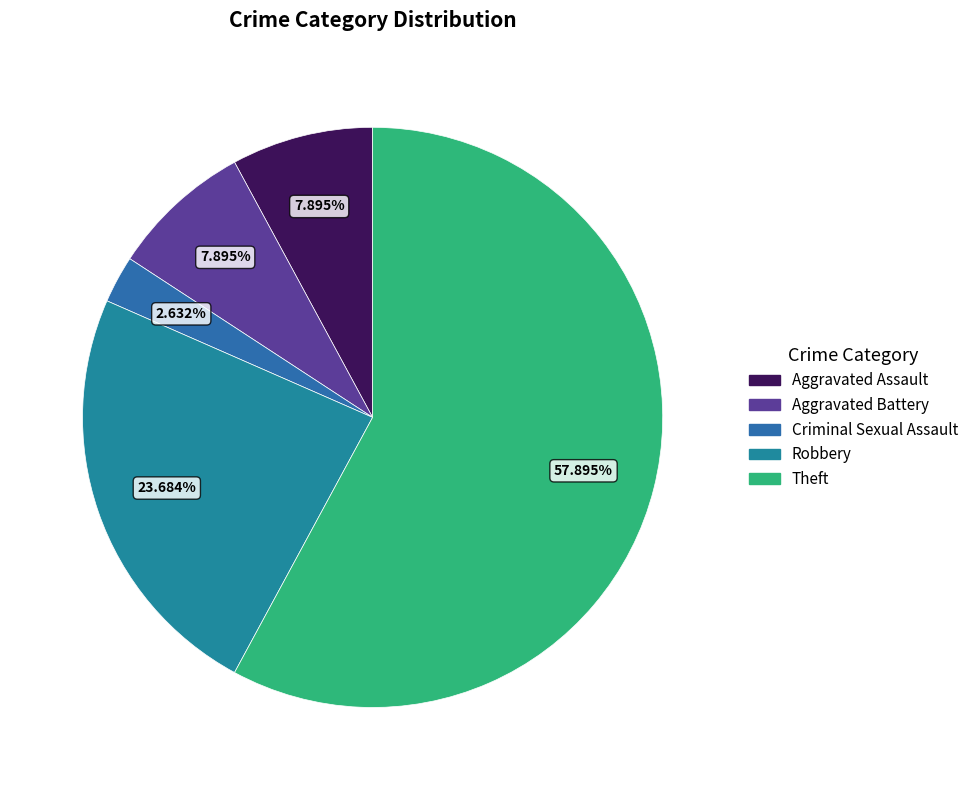

Which has a higher value, Robbery or Theft?

Theft